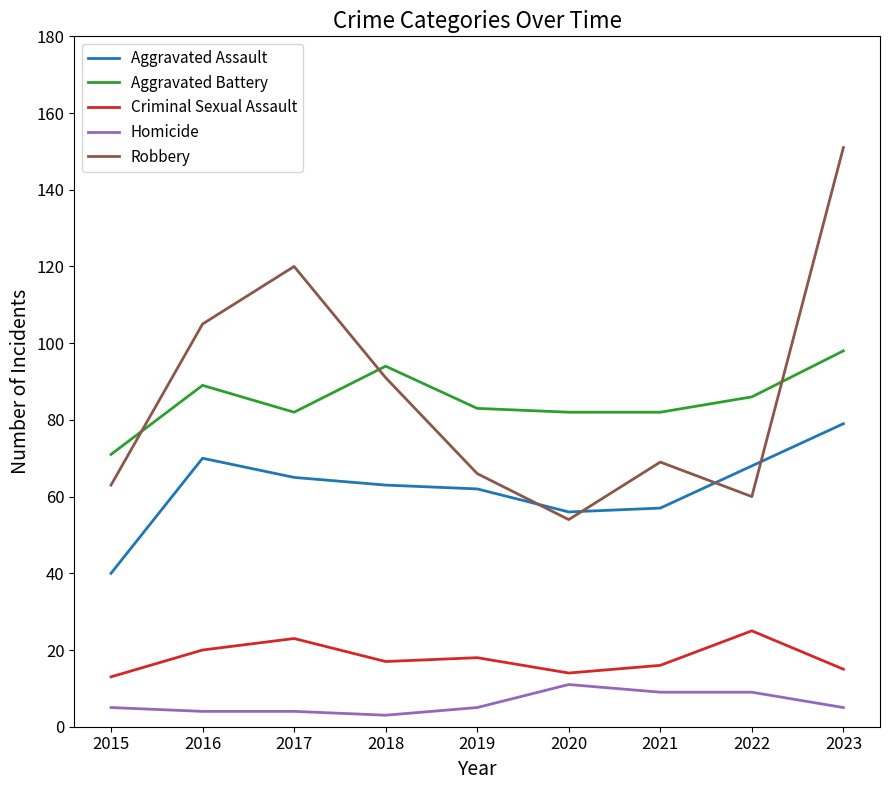

What is the sum of the Robbery values at 2016 and 2018?

196